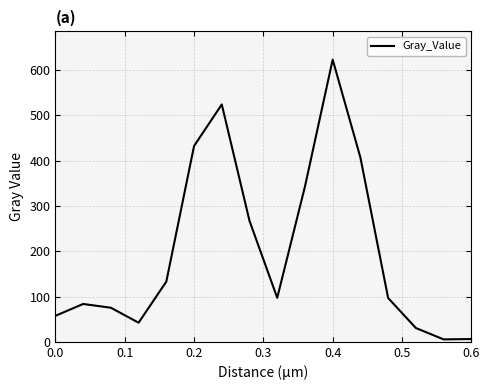

How many lines are shown in the chart?

1